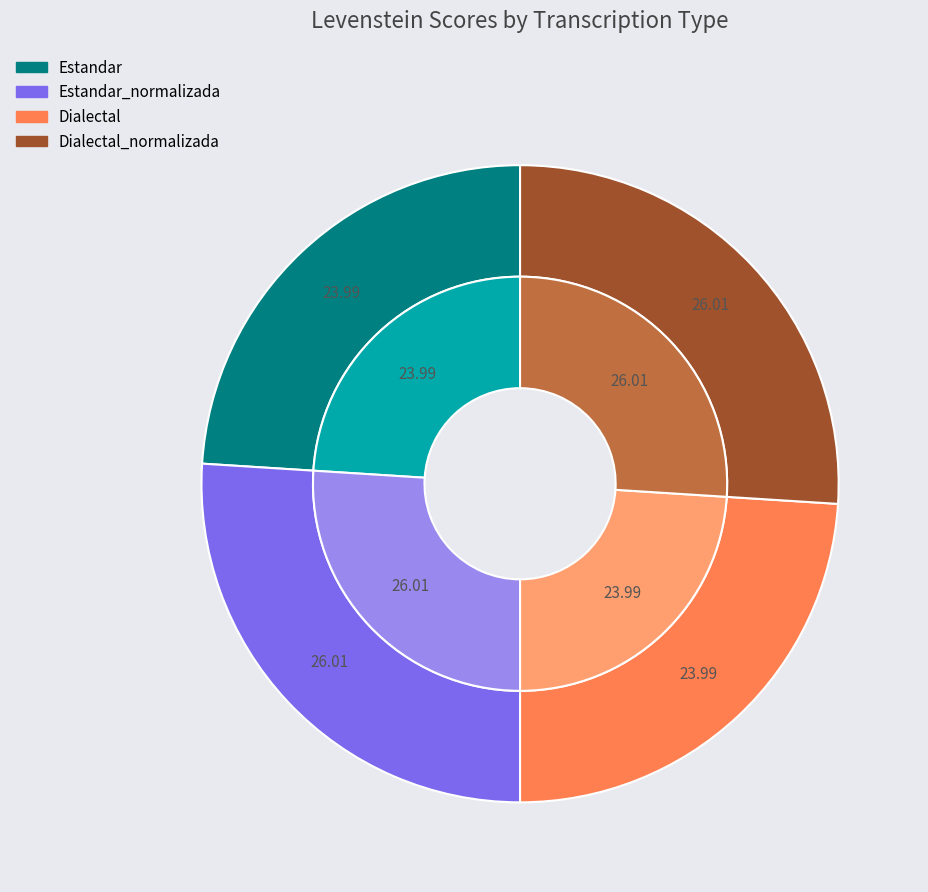

The Dialectal_normalizada slice represents 34% of the pie. True or false?

False